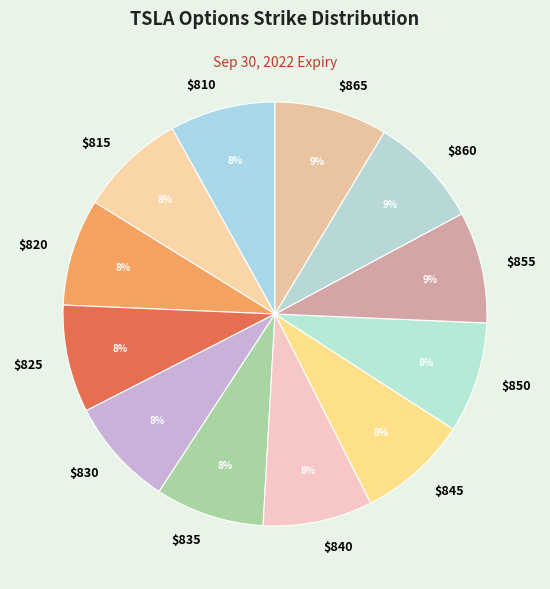

Count the number of slices in the pie.

12